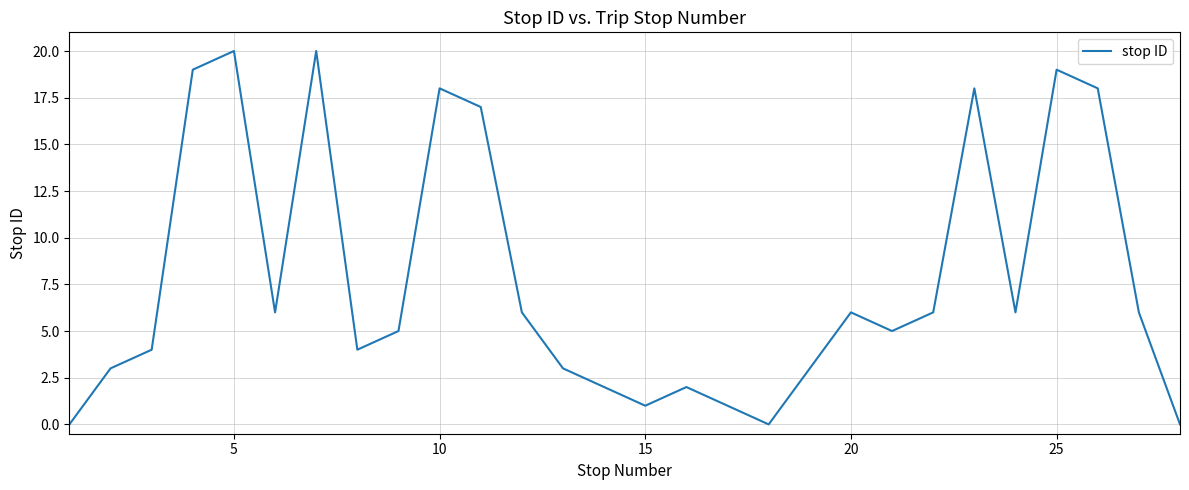

What is the average value?

8